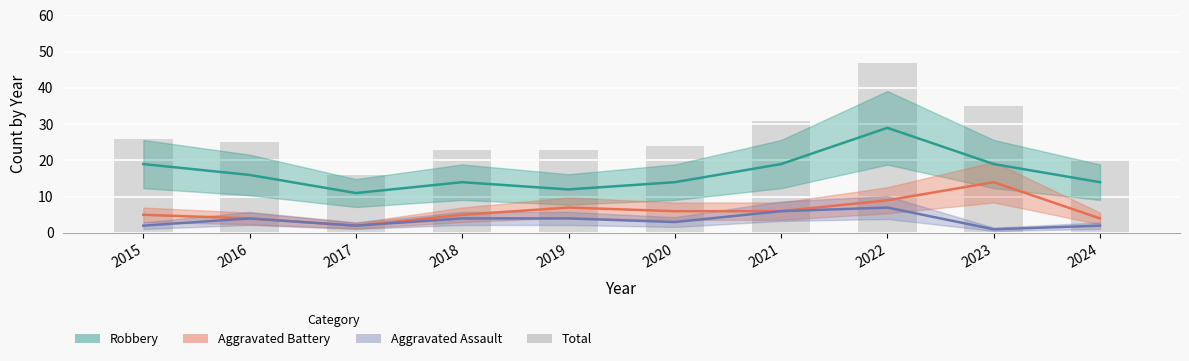

What is the sum of the Total values at 2020 and 2019?

47